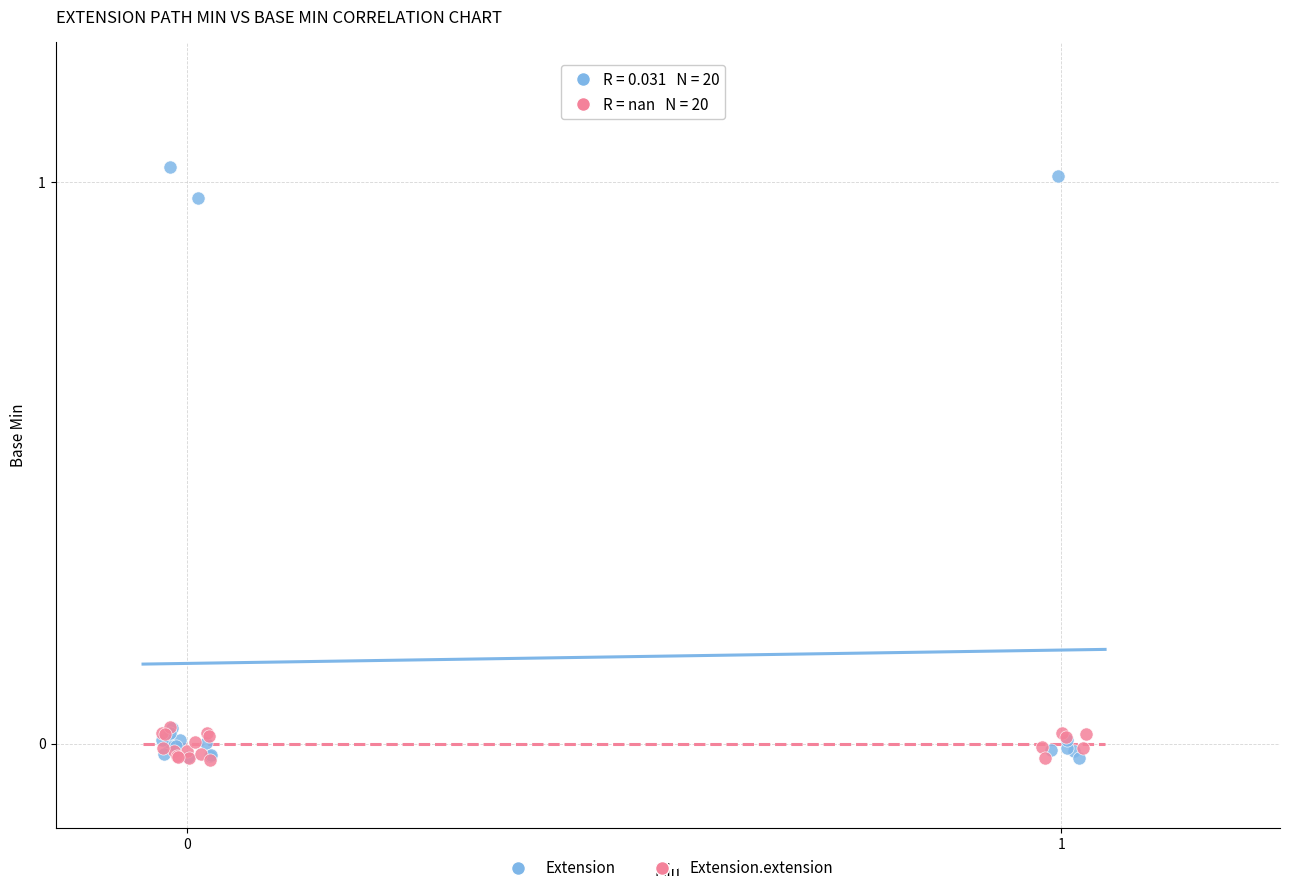

Which series contains the highest Y value?

Extension